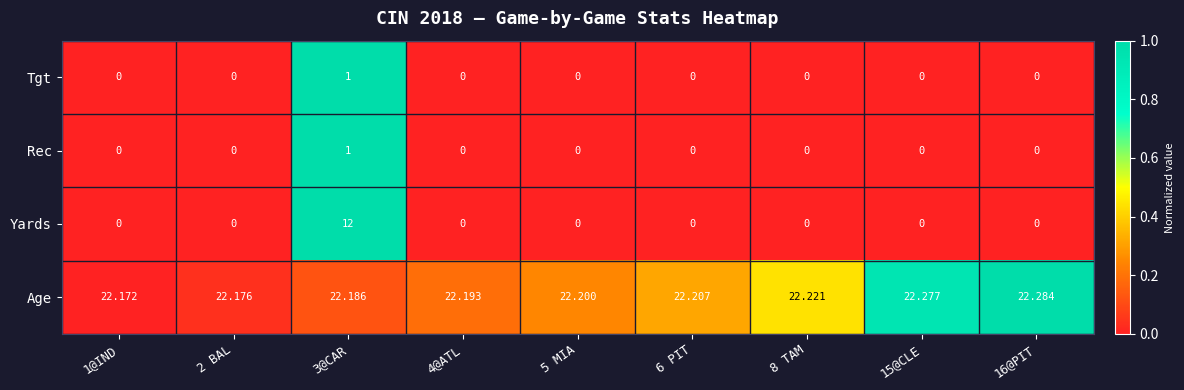

Which series has the largest range (max minus min)?

Yards